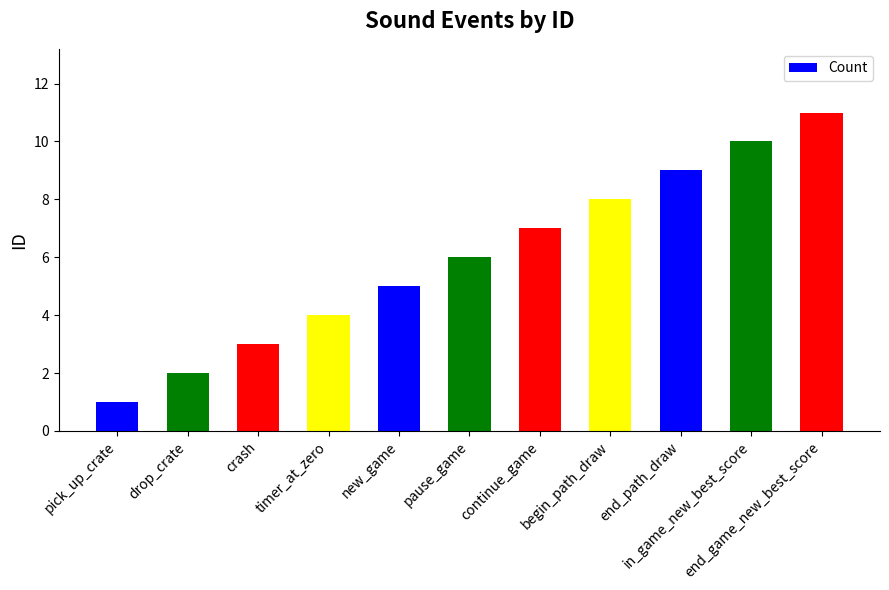

List the labels in order of value, largest first.

end_game_new_best_score, in_game_new_best_score, end_path_draw, begin_path_draw, continue_game, pause_game, new_game, timer_at_zero, crash, drop_crate, pick_up_crate